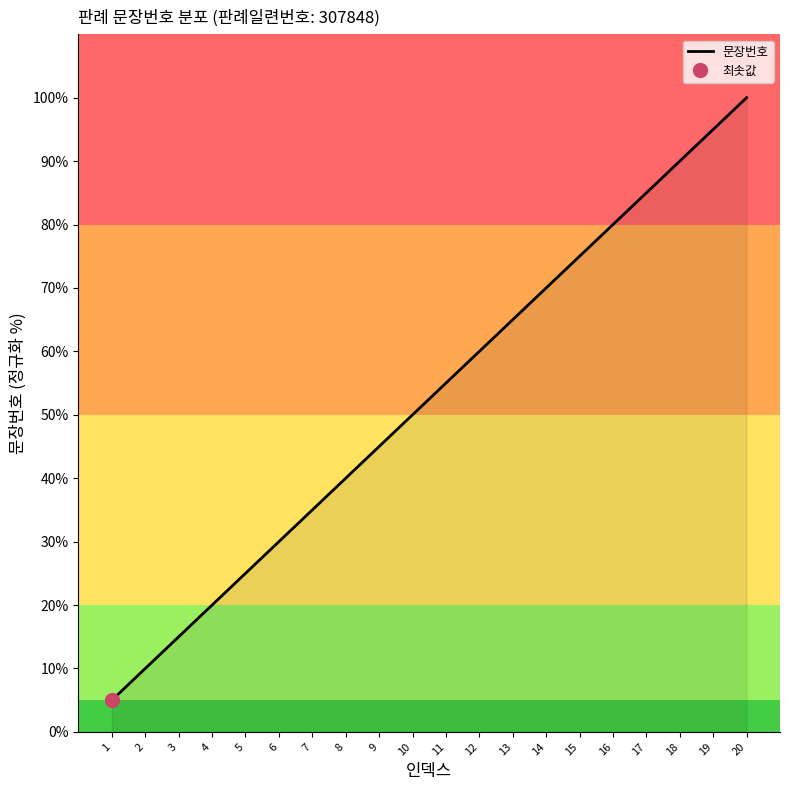

What is the difference between the maximum and minimum values?

95.0